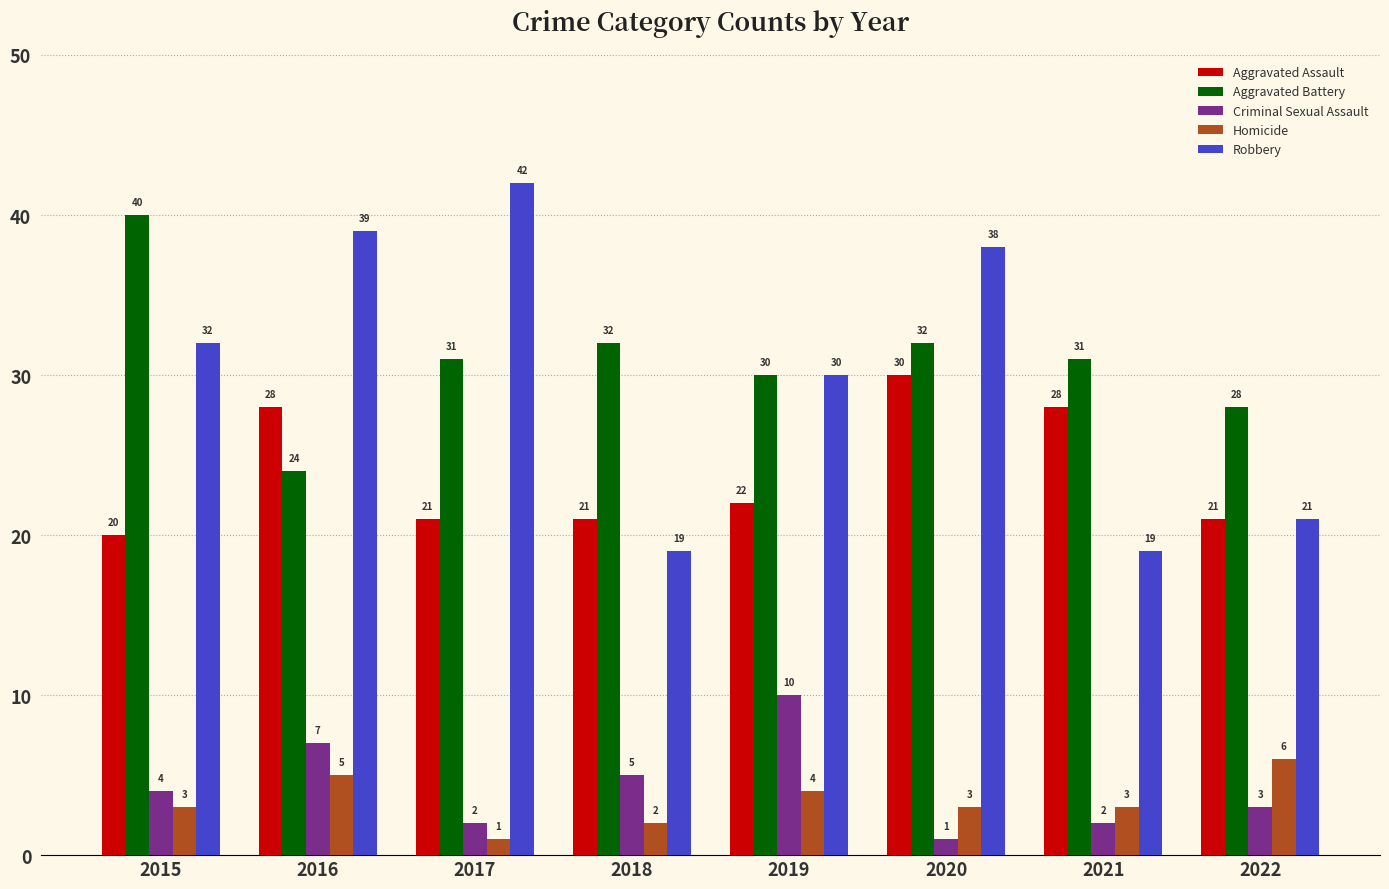

Which series has the largest range (max minus min)?

Robbery